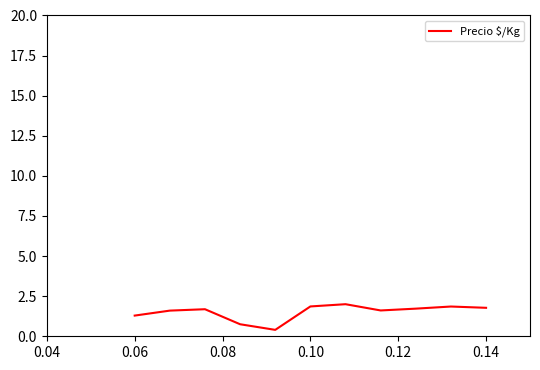

What is the difference between the maximum and minimum values?

1.6